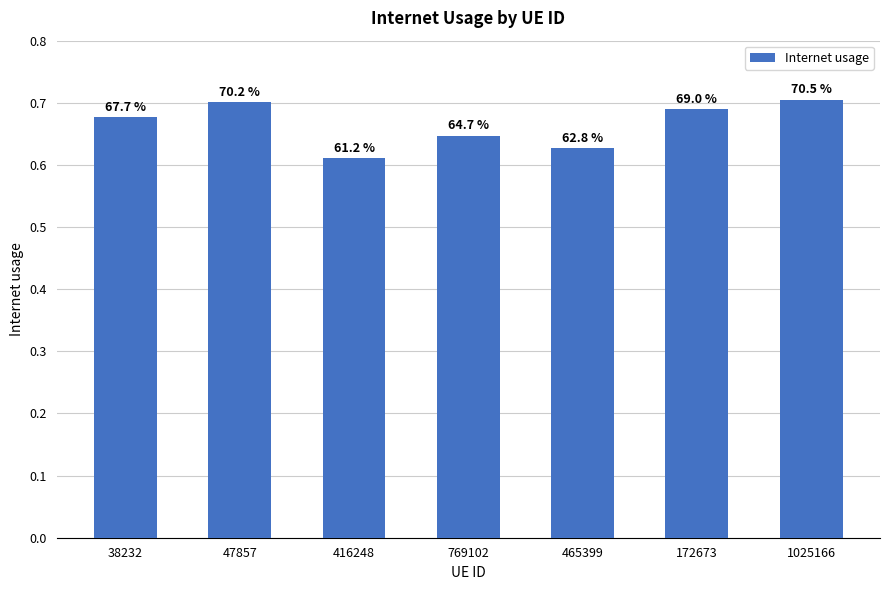

How many bars are there in total?

7